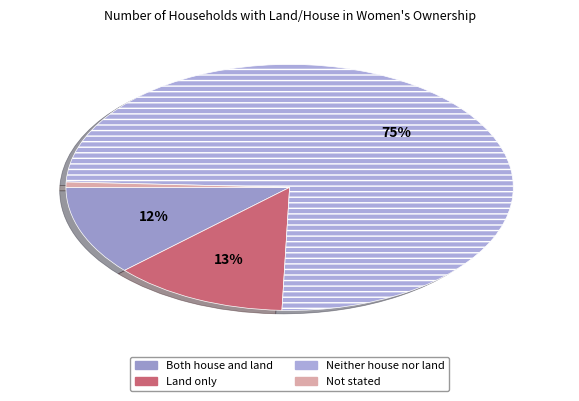

Which category has the smallest portion of the pie?

Not stated